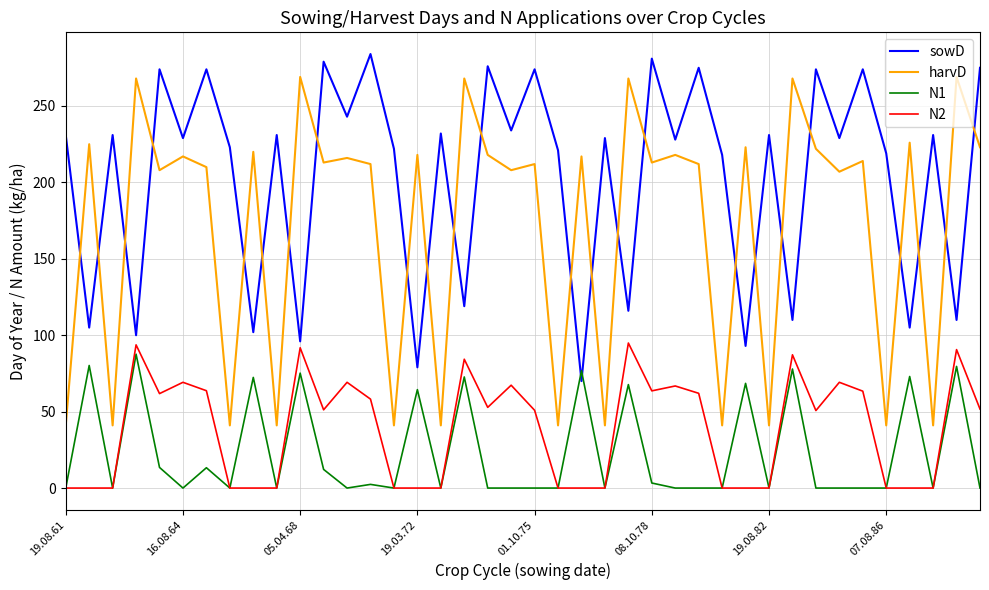

Which series has the largest total across all categories?

sowD